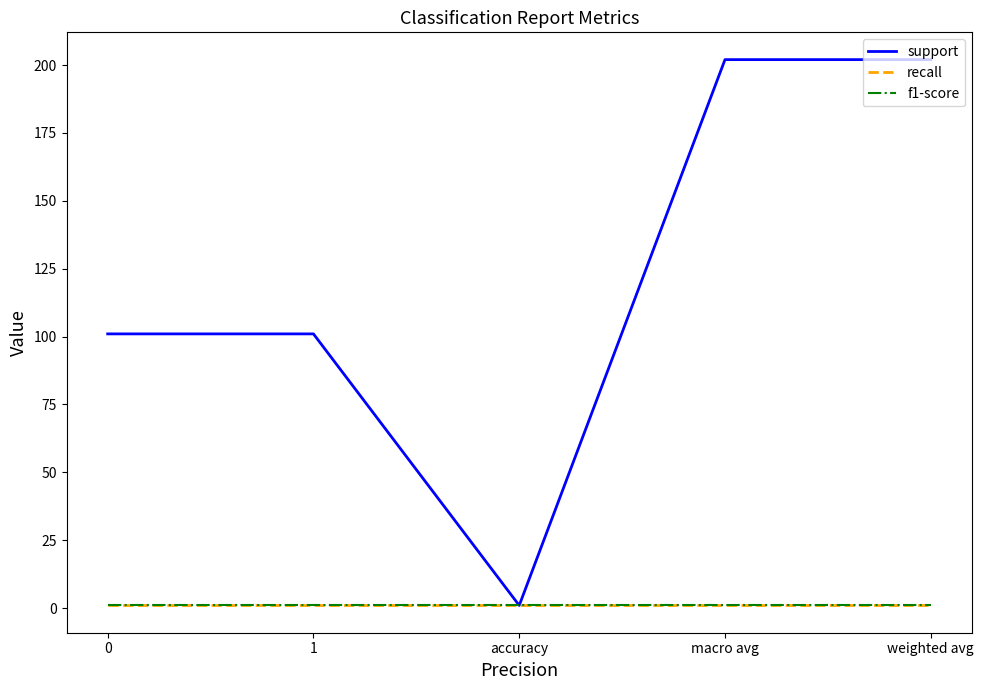

True or false: f1-score has more than 0 points higher than both neighbors.

False